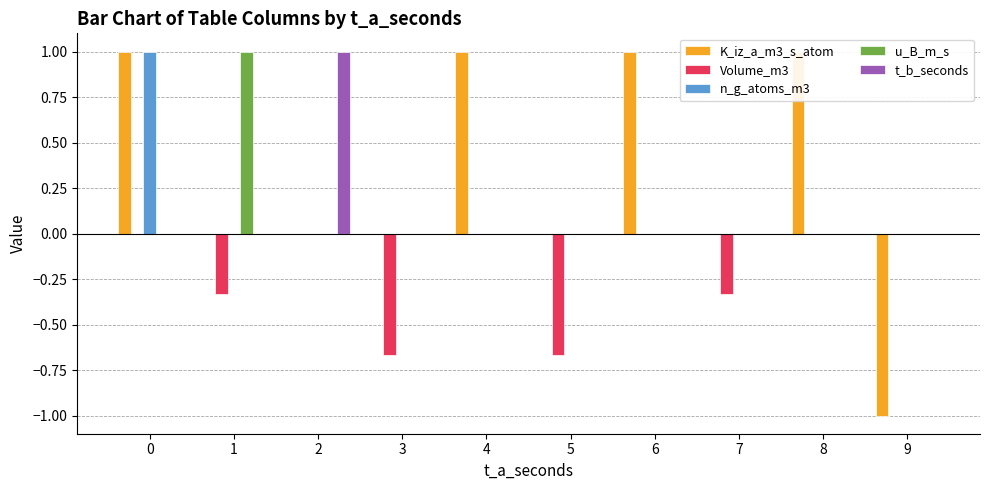

How many data points does each series have?

10